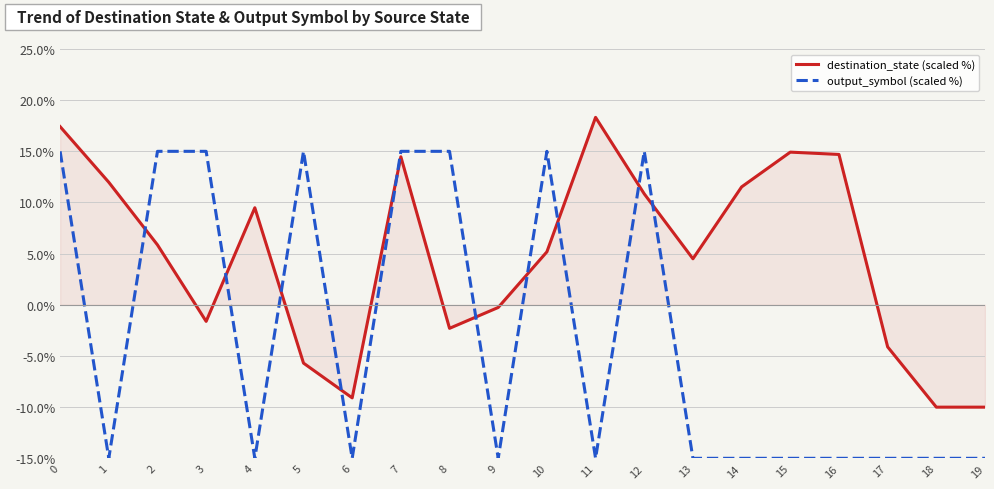

At 19, list the series in order from smallest to largest.

output_symbol (scaled %), destination_state (scaled %)